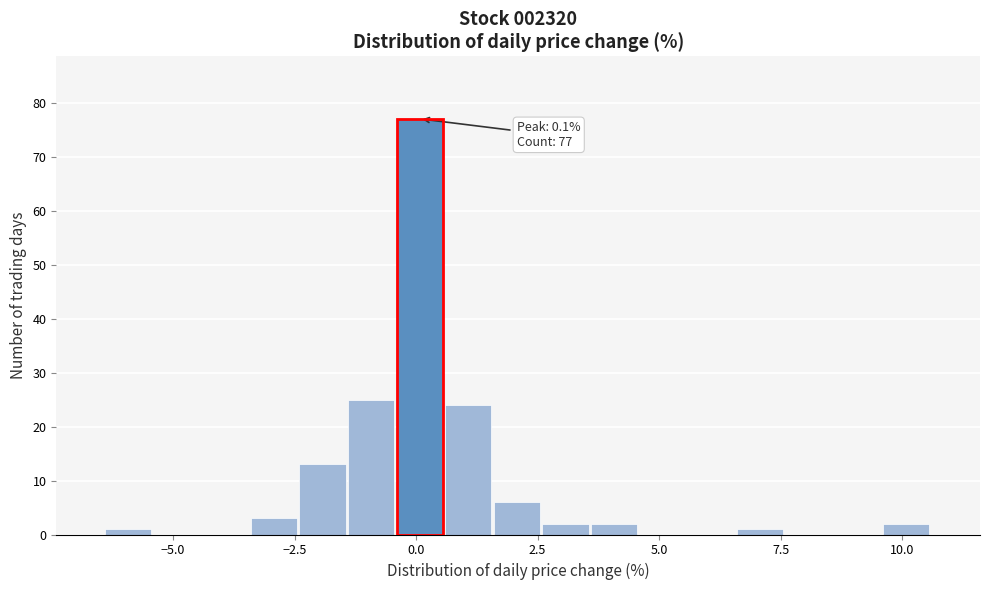

Around what value on the x-axis is the tallest bar? Give the approximate position of its centre, as read against the axis.

0.0